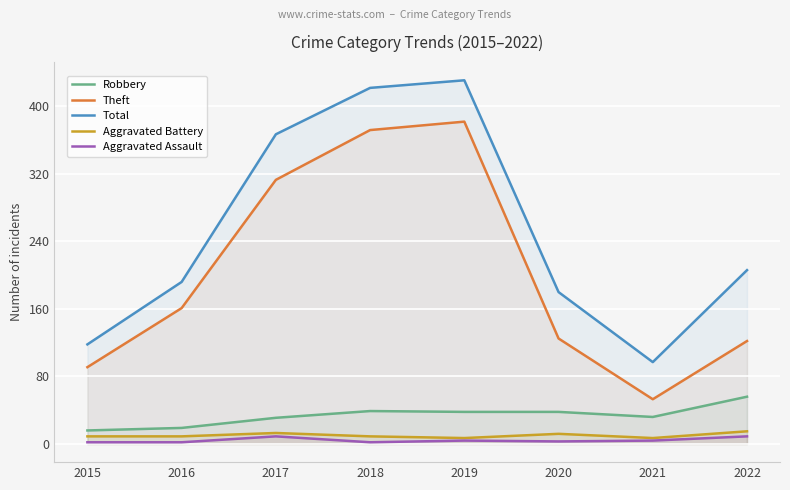

What is the difference between the Total values at 2021 and 2018?

325